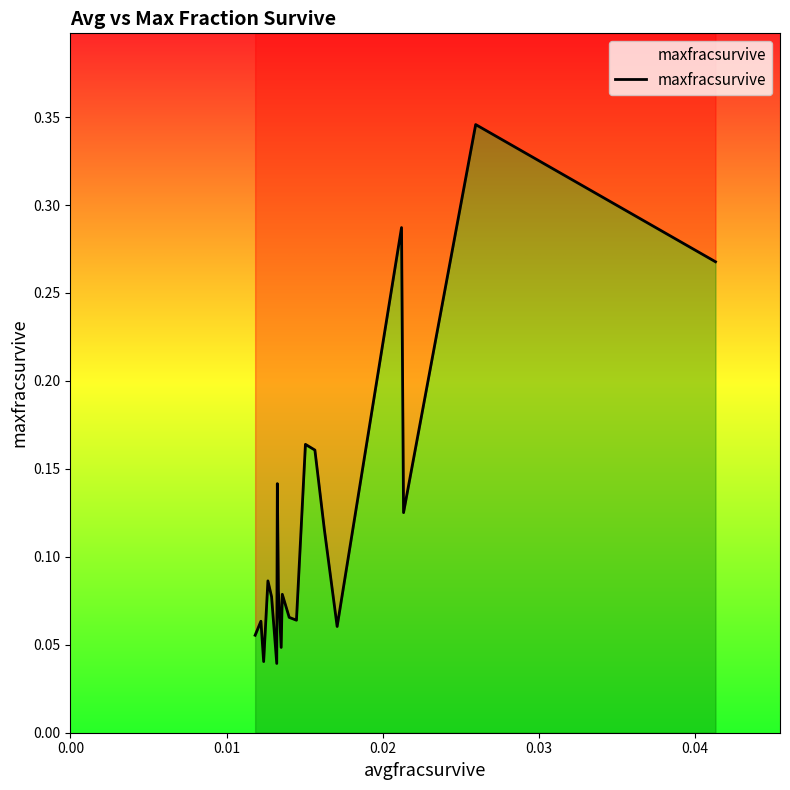

Reading left to right, extract all data points from this chart.

0.1	0.1	0.0	0.1	0.1	0.0	0.1	0.1	0.0	0.1	0.1	0.1	0.2	0.2	0.1	0.1	0.3	0.1	0.3	0.3